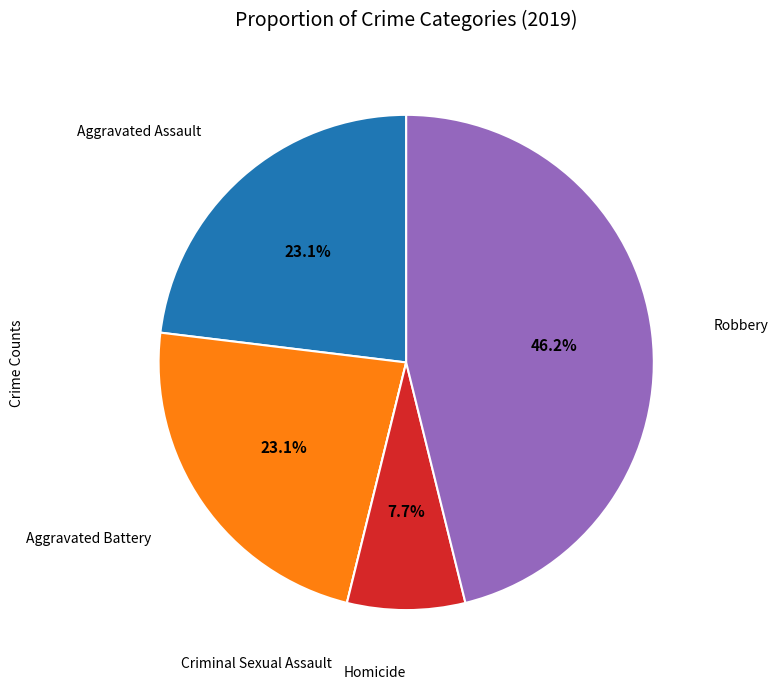

Is there a majority slice in this chart?

No